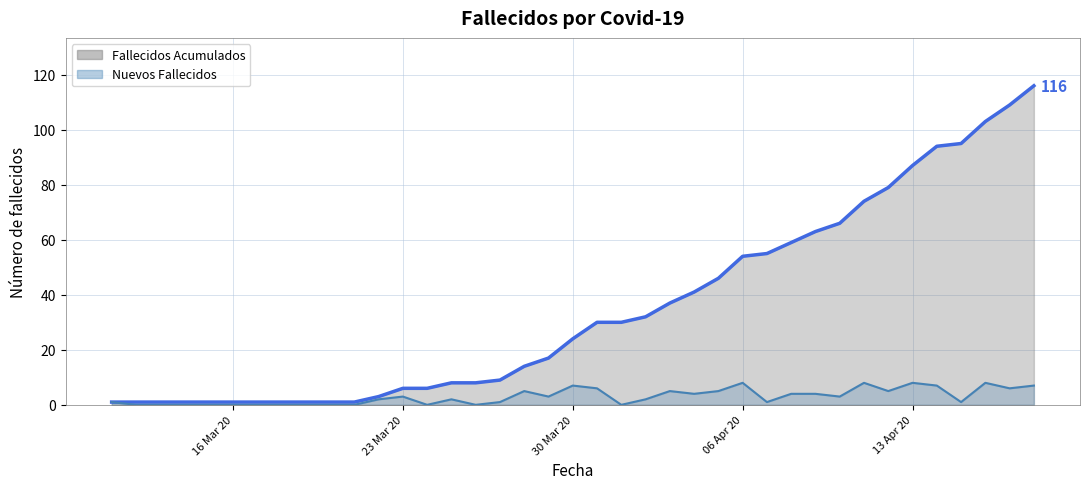

What is the value of the Fallecidos Acumulados point at the 24th from the left?

37